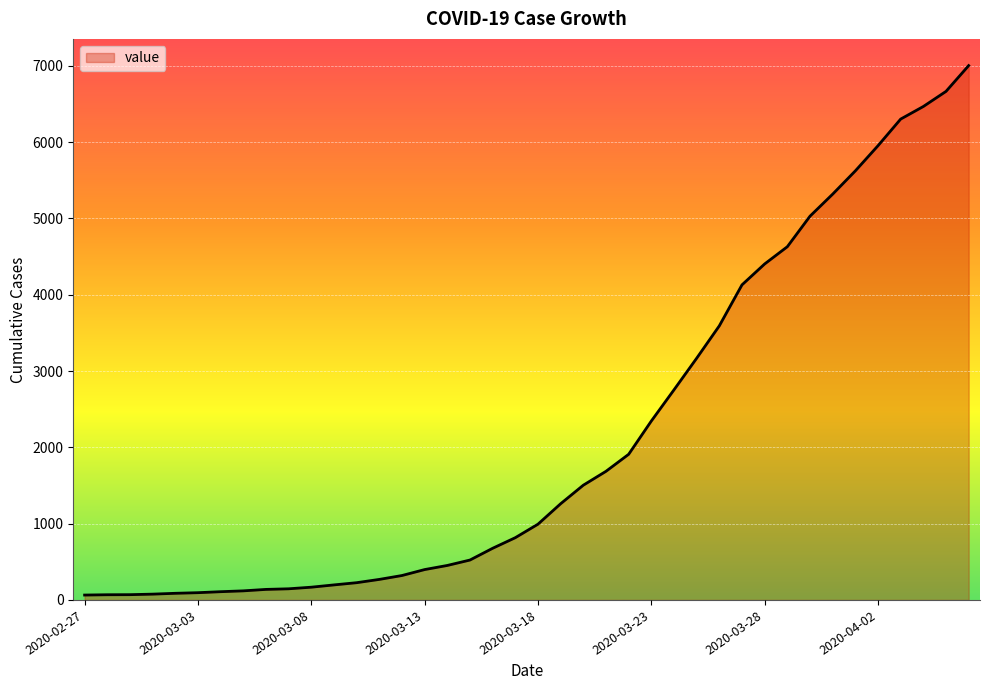

What is the greatest value displayed?

7004